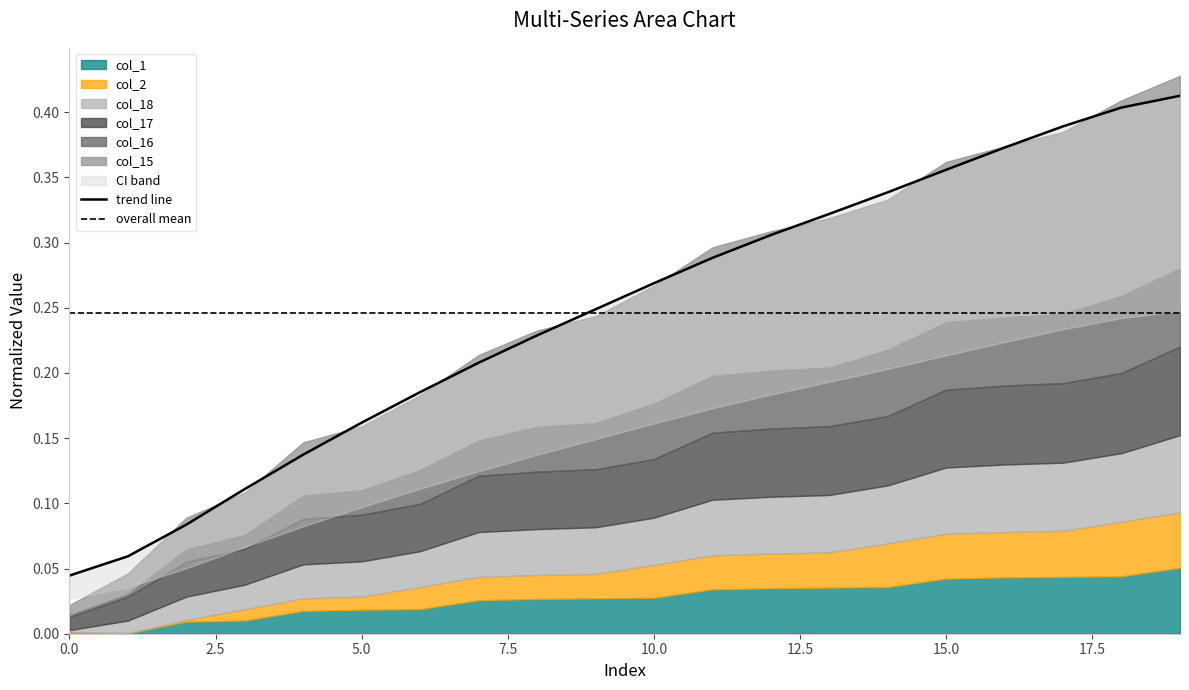

How many trend line values are between 0 and 1?

20